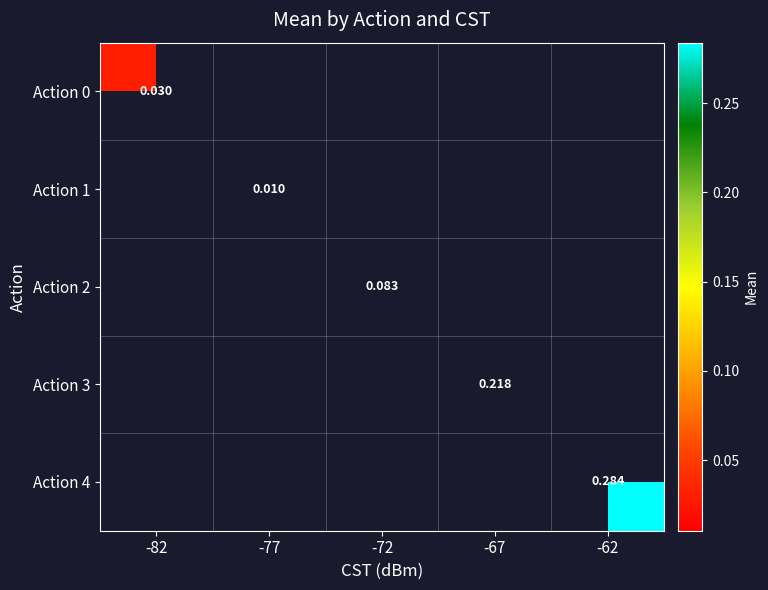

Is the value of Action 3 at -82 greater than the value of Action 4 at -67?

No